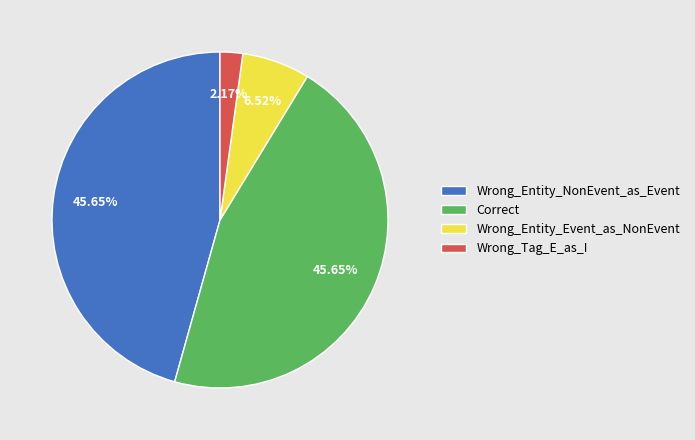

Which category has the smallest portion of the pie?

Wrong_Tag_E_as_I